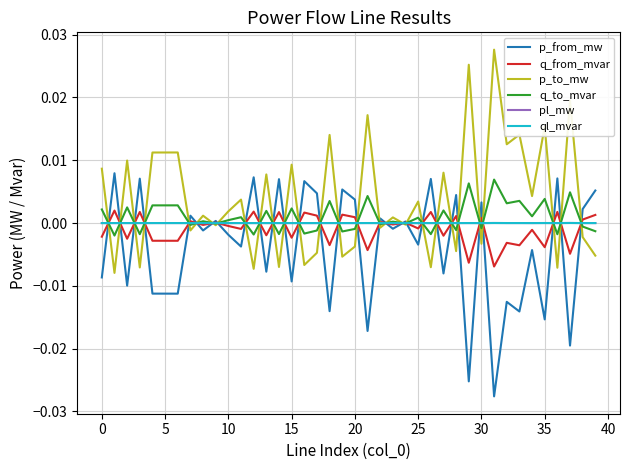

True or false: q_from_mvar has more than 2 interior local peaks.

True